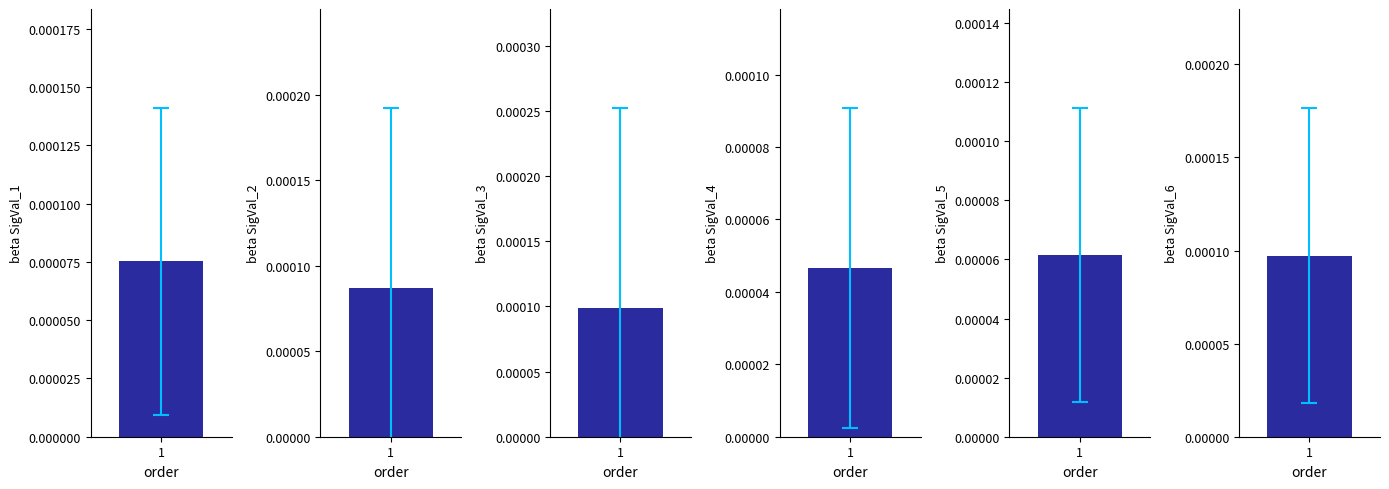

Is the value of Signal_Value_2 at signal segment 9 greater than the value of Signal_Value_6 at signal segment 9?

No